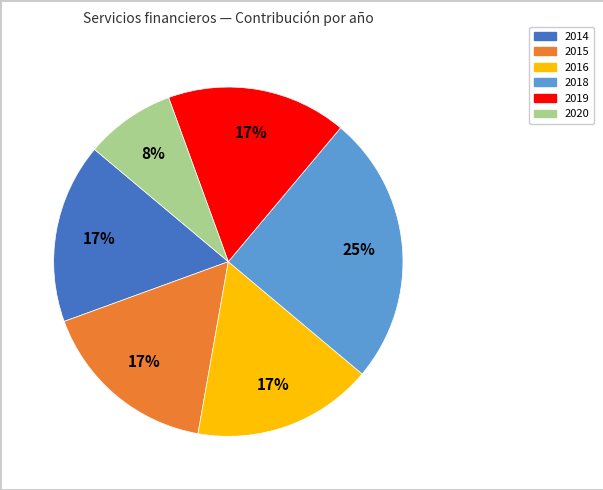

To the nearest percent, what is the difference between the largest and smallest slice percentages?

17%